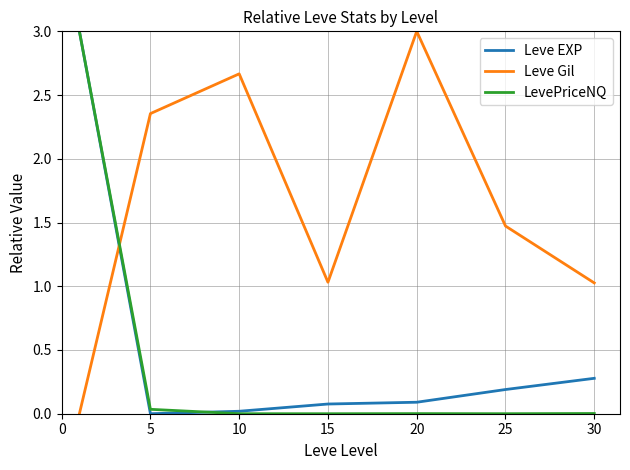

What is the maximum value for LevePriceNQ?

3.0